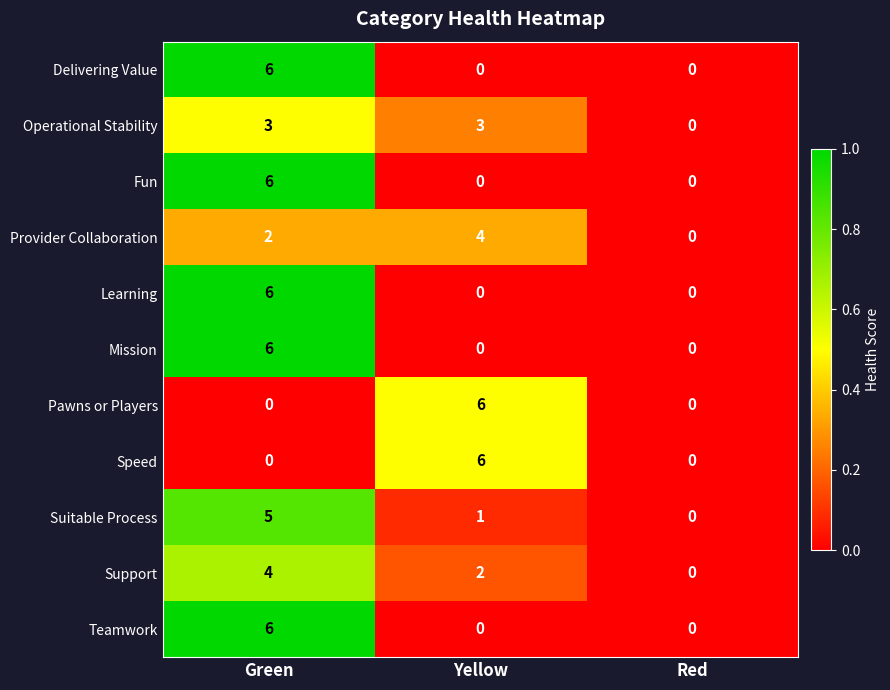

What is the difference between the Learning values at Green and Red?

6